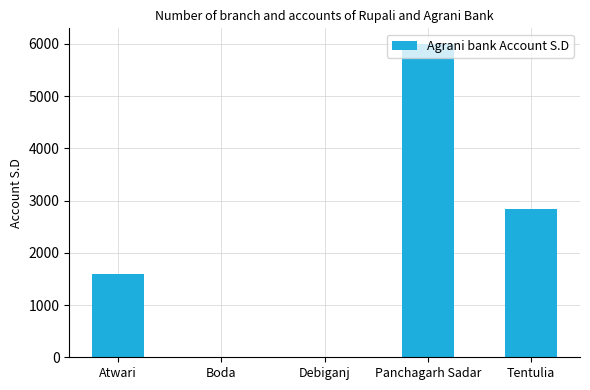

Where is the data nearest to the value 3000?

Tentulia